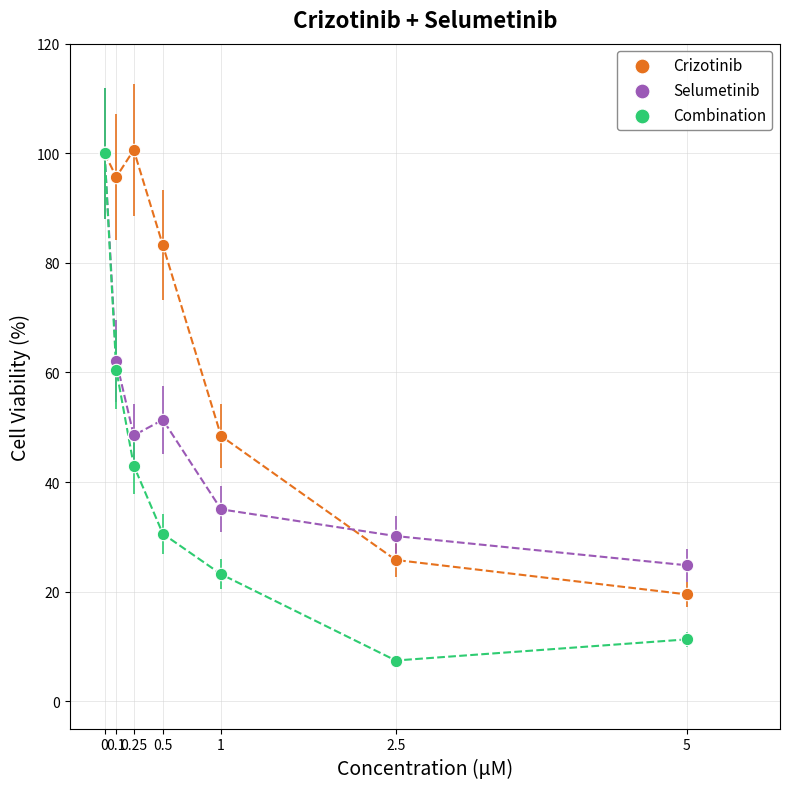

Across all series, what Y value is closest to 54?

51.4